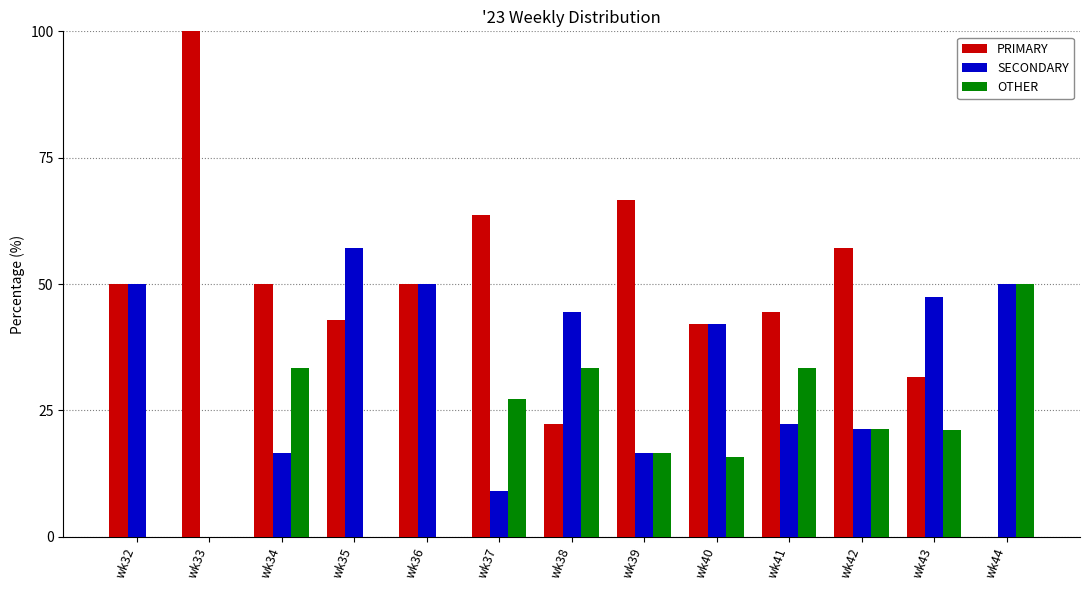

What is the maximum value for PRIMARY?

100.0